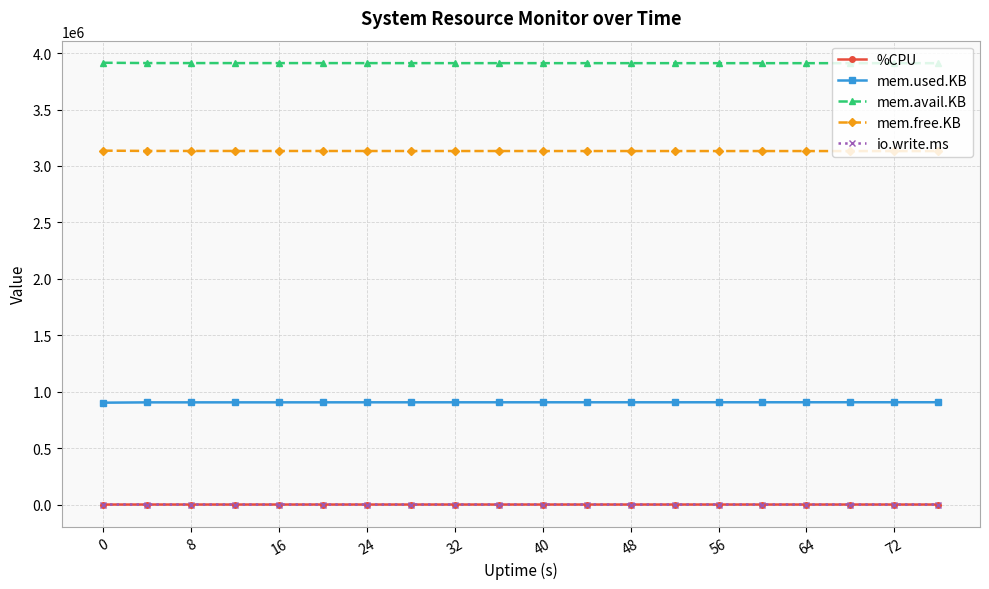

What is the maximum value shown in the chart?

3914680.0